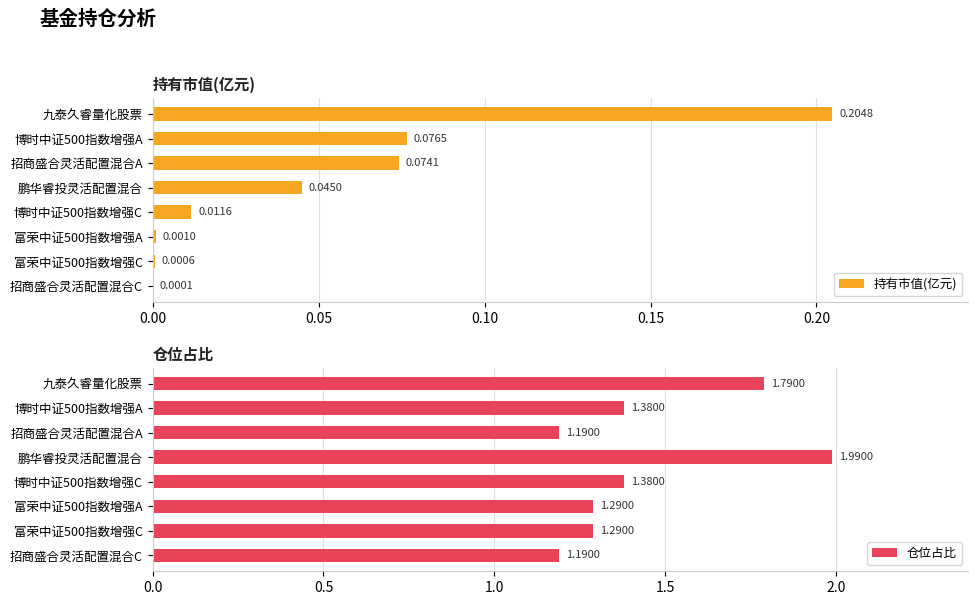

At which label does 持有市值(亿元) reach its peak?

九泰久睿量化股票